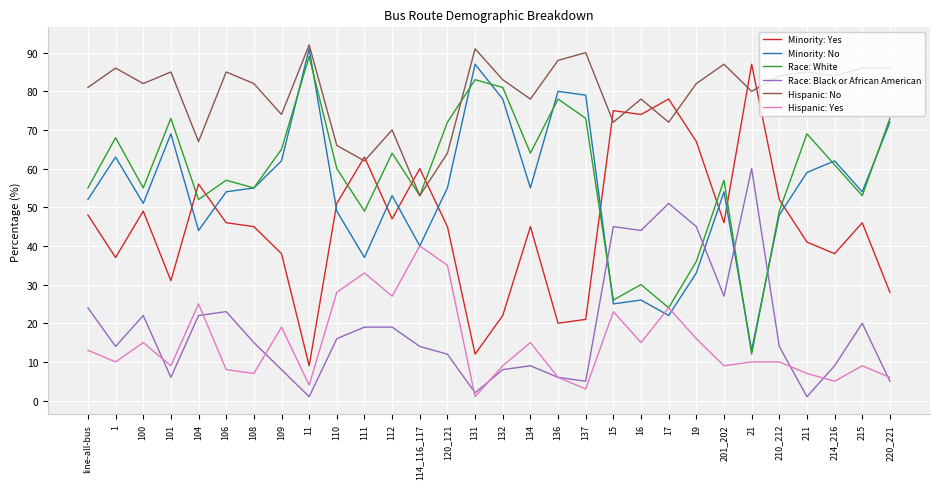

At how many categories does at least one series exceed 59?

30